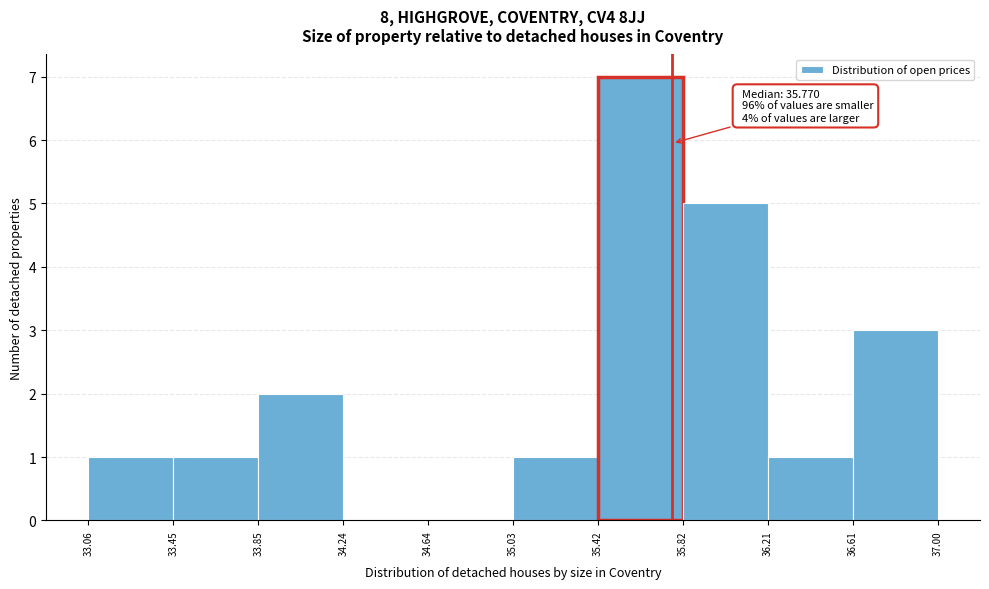

Over which range of the x-axis is the bar tallest?

35.42 to 35.82